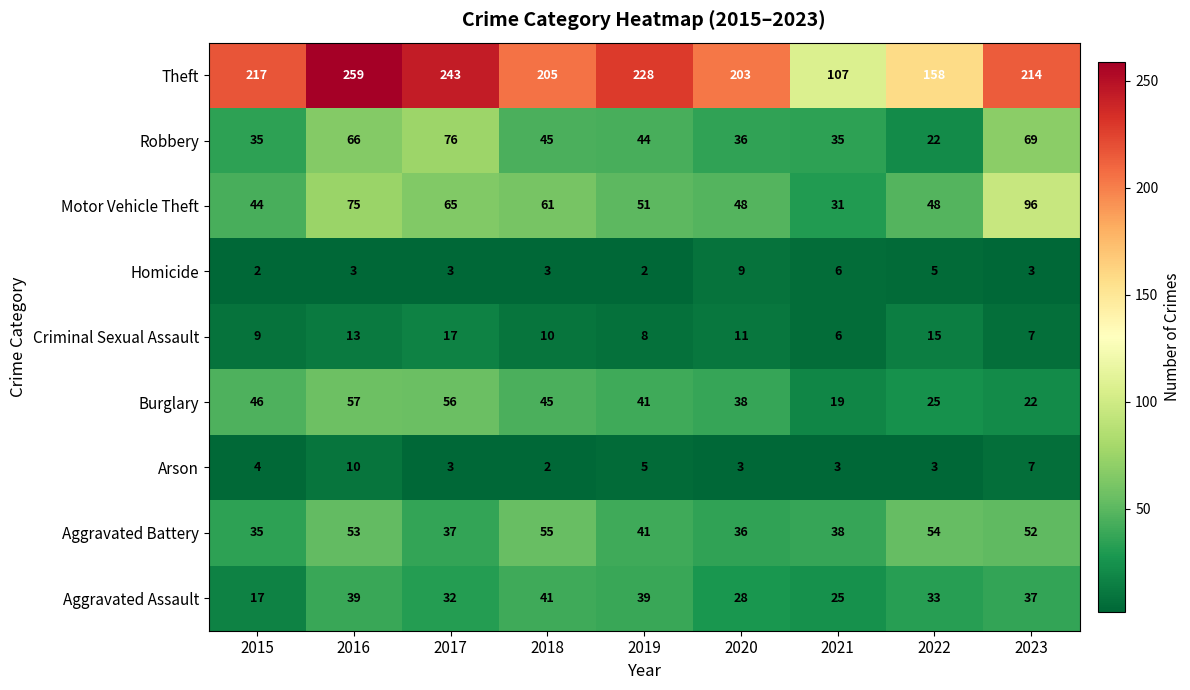

True or false: Motor Vehicle Theft has a value of 31 at 2021.

True